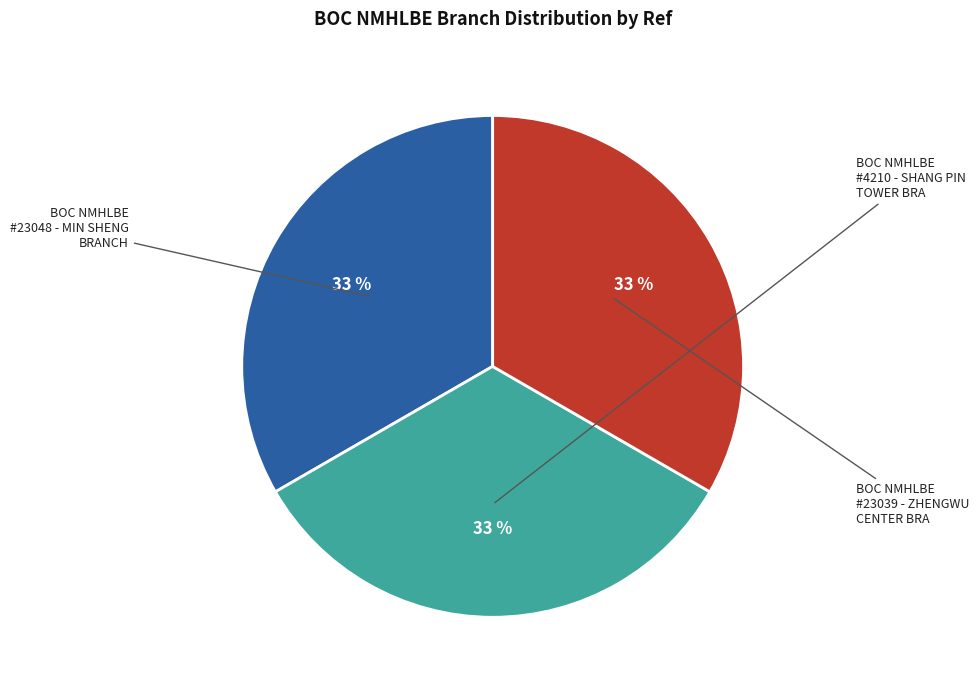

Is there a majority slice in this chart?

No